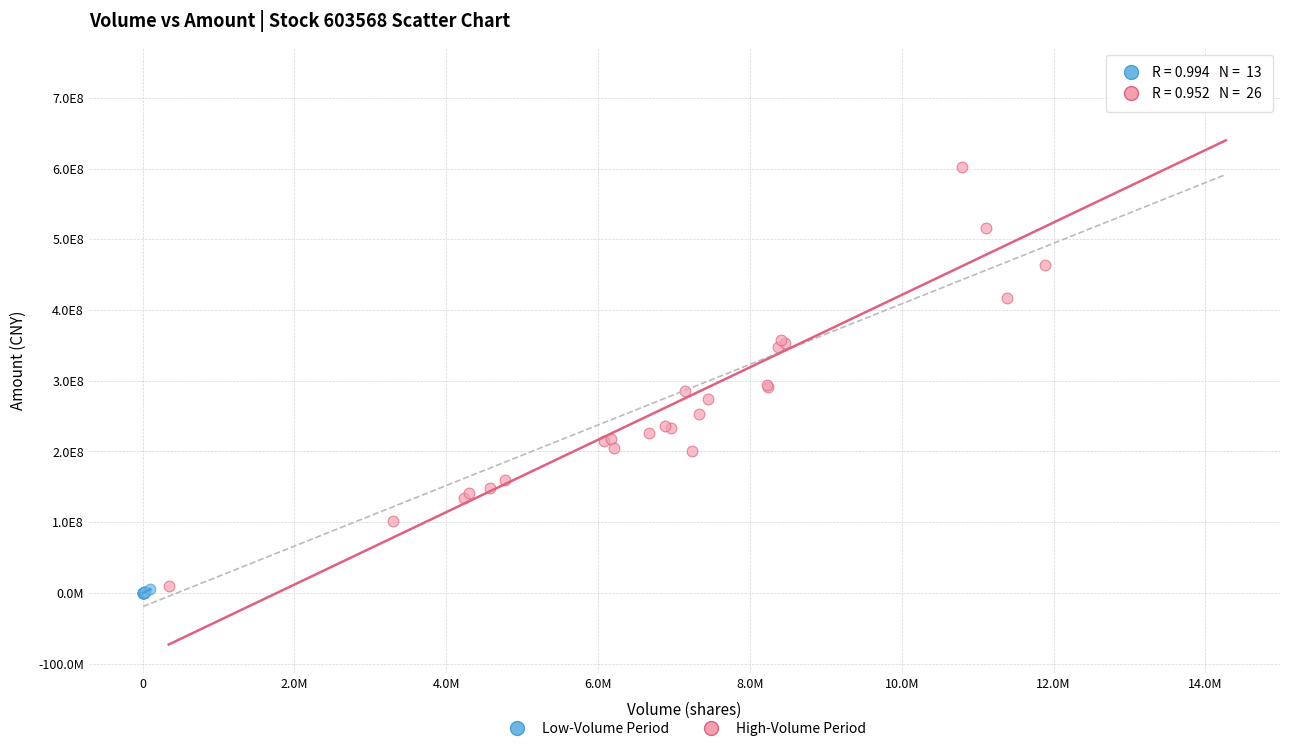

Which series reaches the maximum Y coordinate?

High-Volume Period